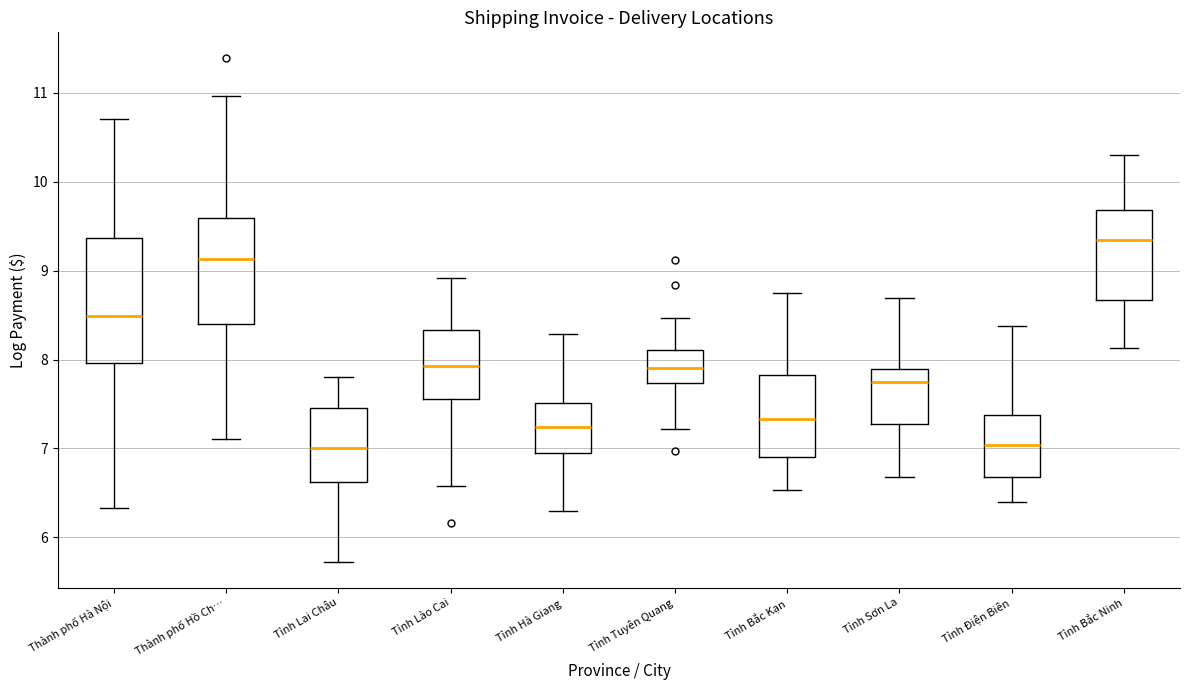

Reading left to right, read every box against the y-axis: the position of its median line, the range the box covers, and the ends of its whiskers. The values are not printed on the chart, so give them approximately, as read against the axis.

Thành phố Hà Nội: median 8.5, box 8.0 to 9.4, whiskers 6.3 to 10.7
Thành phố Hồ Ch…: median 9.1, box 8.4 to 9.6, whiskers 7.1 to 11.0
Tỉnh Lai Châu: median 7.0, box 6.6 to 7.5, whiskers 5.7 to 7.8
Tỉnh Lào Cai: median 7.9, box 7.6 to 8.3, whiskers 6.6 to 8.9
Tỉnh Hà Giang: median 7.2, box 6.9 to 7.5, whiskers 6.3 to 8.3
Tỉnh Tuyên Quang: median 7.9, box 7.7 to 8.1, whiskers 7.2 to 8.5
Tỉnh Bắc Kạn: median 7.3, box 6.9 to 7.8, whiskers 6.5 to 8.8
Tỉnh Sơn La: median 7.8, box 7.3 to 7.9, whiskers 6.7 to 8.7
Tỉnh Điện Biên: median 7.0, box 6.7 to 7.4, whiskers 6.4 to 8.4
Tỉnh Bắc Ninh: median 9.3, box 8.7 to 9.7, whiskers 8.1 to 10.3